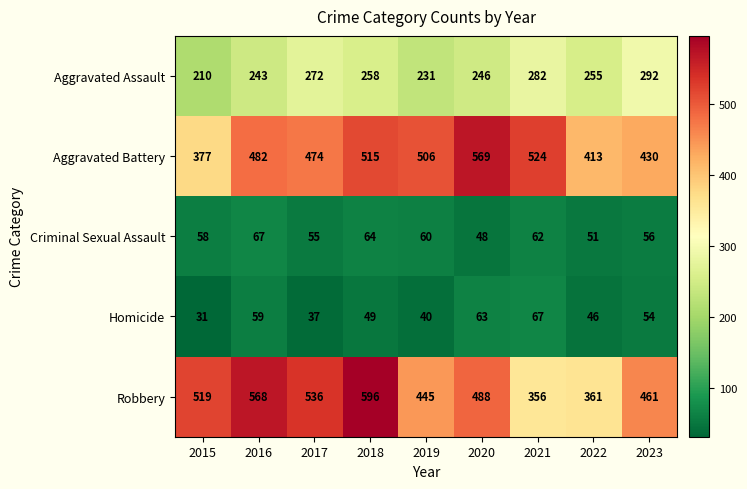

At which label does Aggravated Assault first exceed 255?

2017